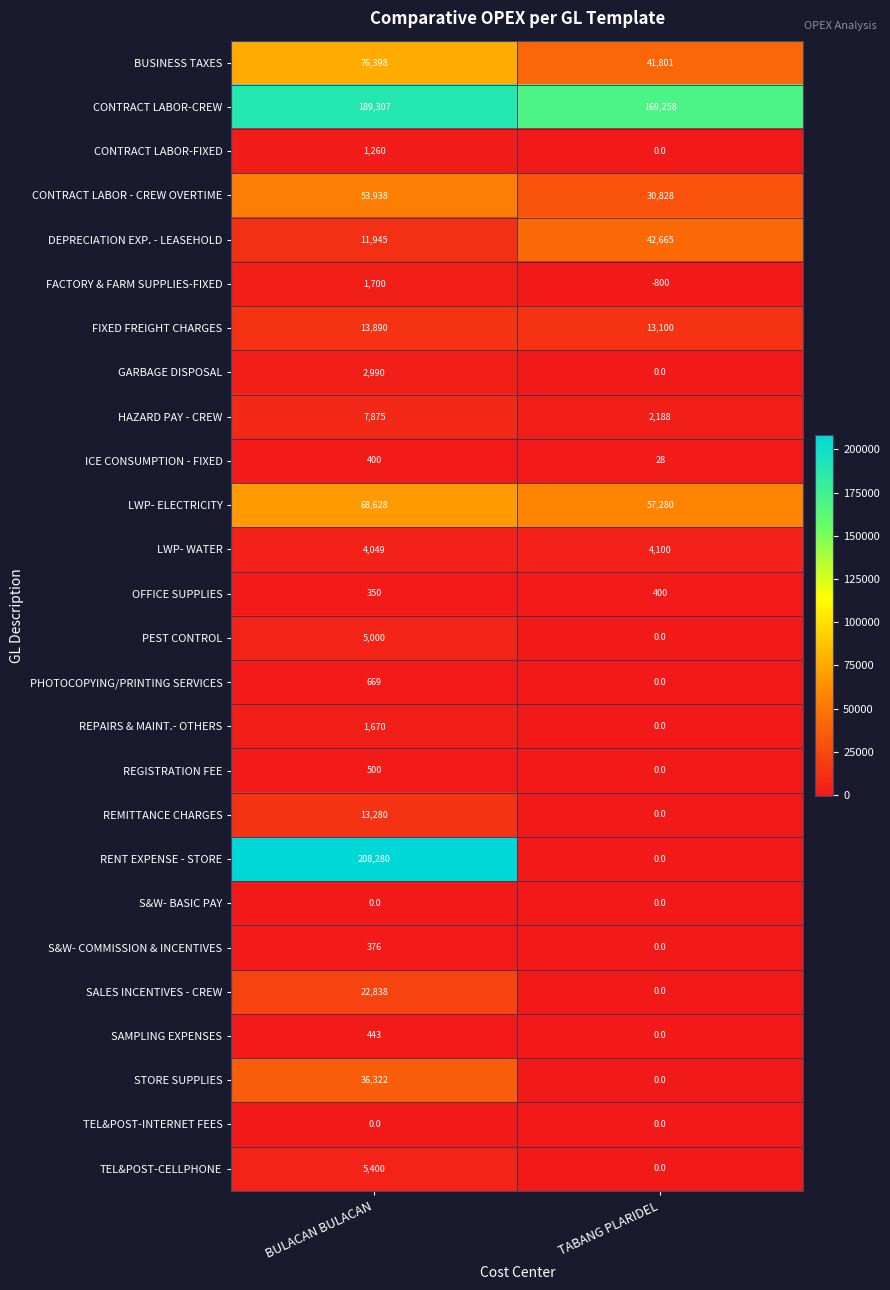

What is the minimum value for FIXED FREIGHT CHARGES?

13100